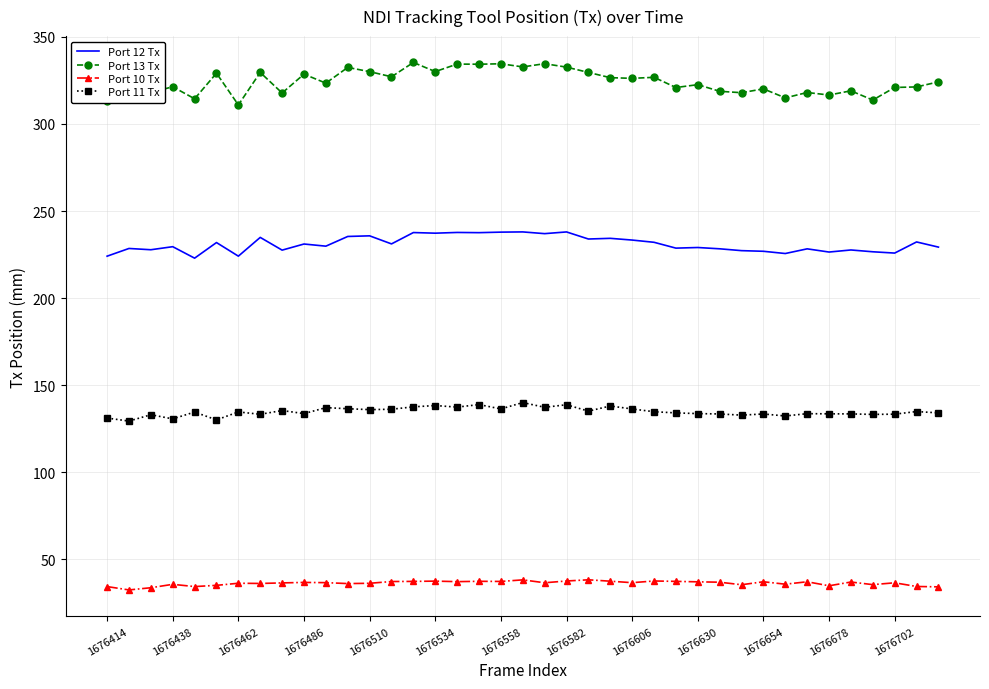

Which series has the largest range (max minus min)?

Port 13 Tx